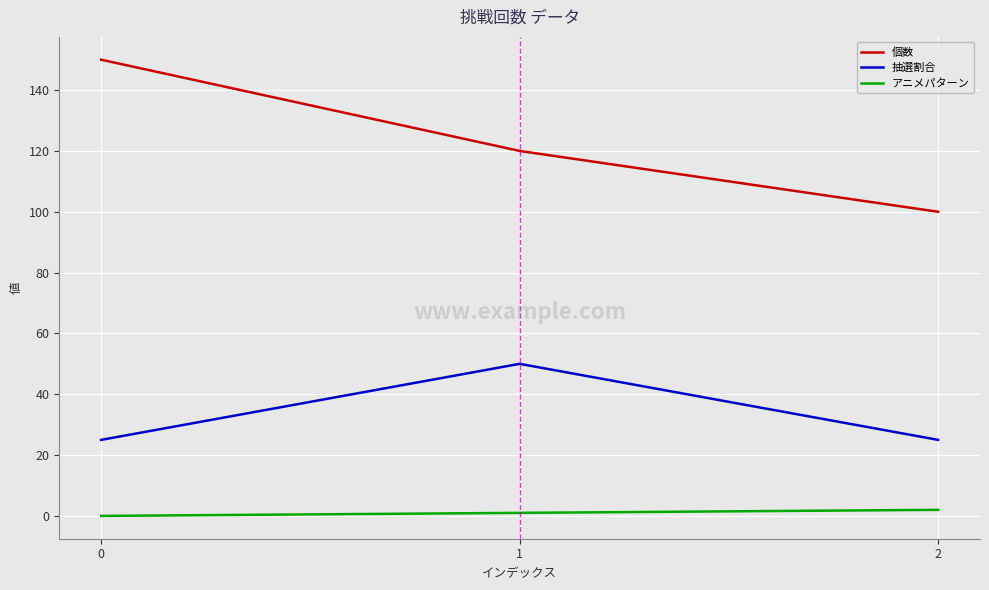

What is the greatest value displayed?

150